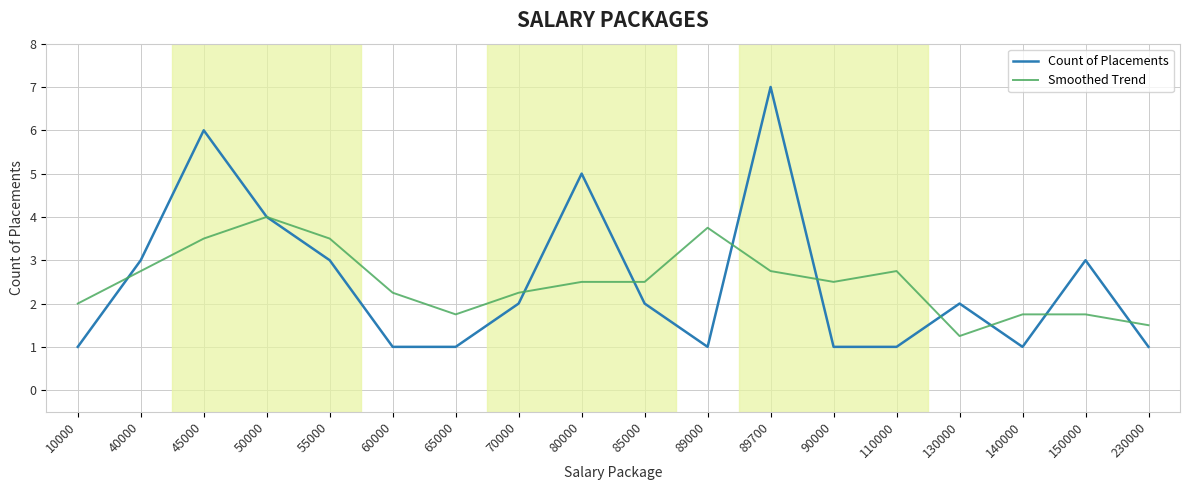

What are all the series names shown in the legend?

Count of Placements, Smoothed Trend